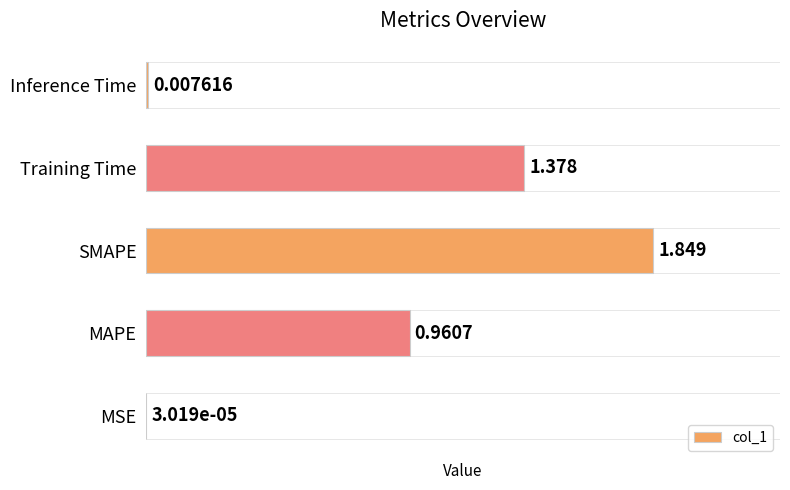

Which has a higher value, MSE or SMAPE?

SMAPE